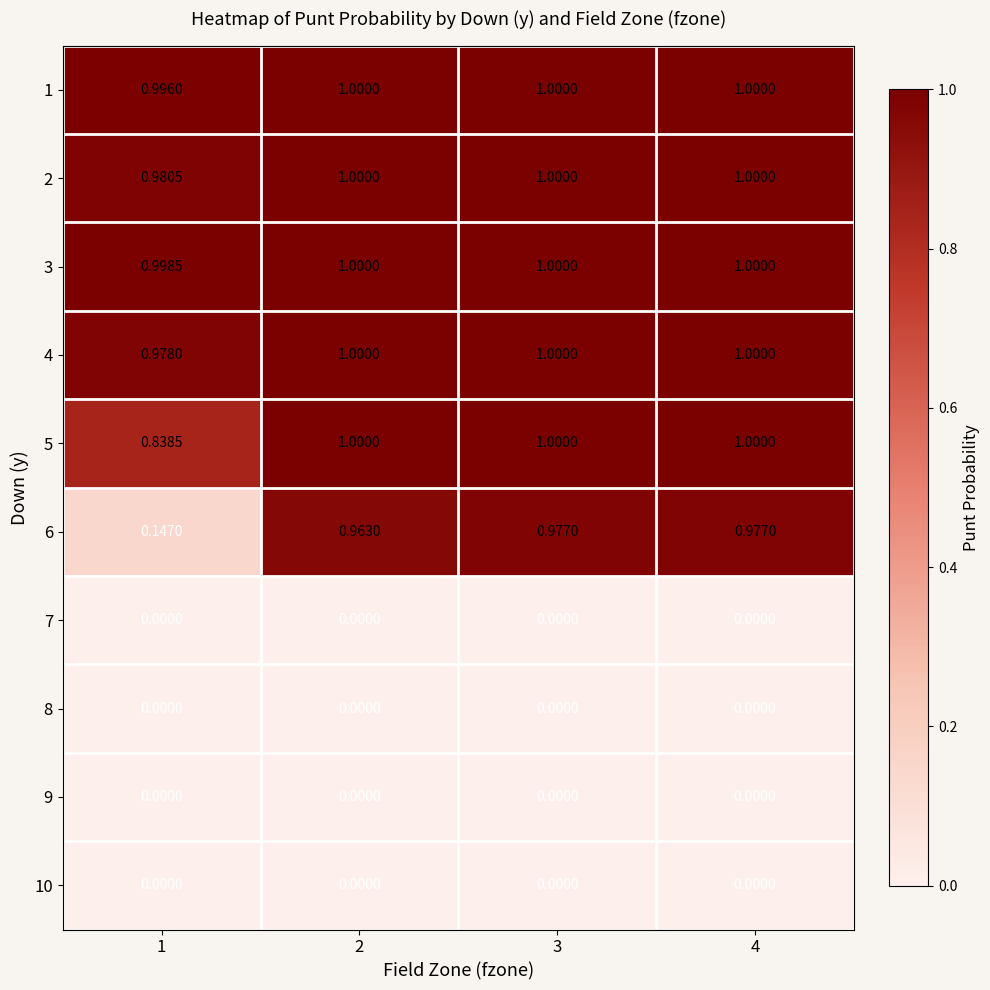

Count the number of categories in the chart.

4